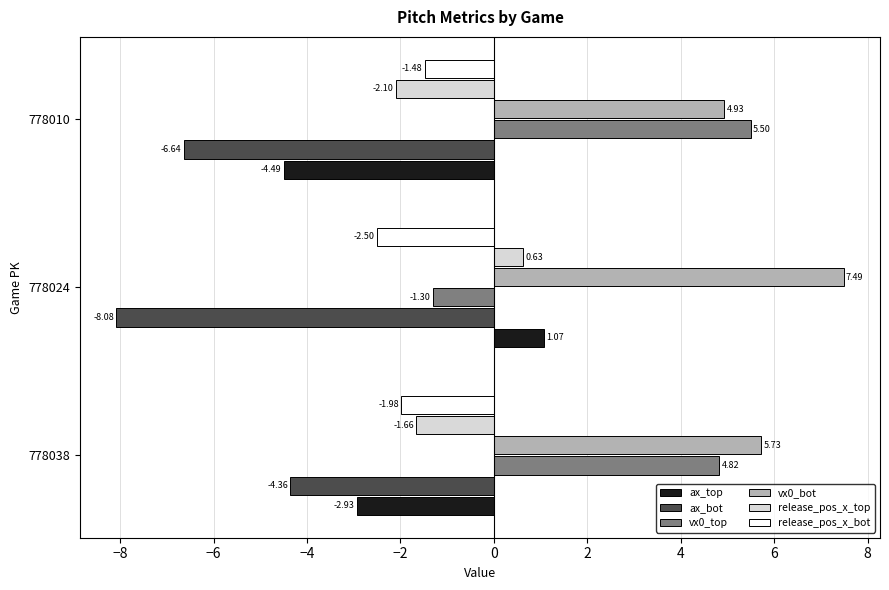

What is the total value across all series at 778010?

-4.3